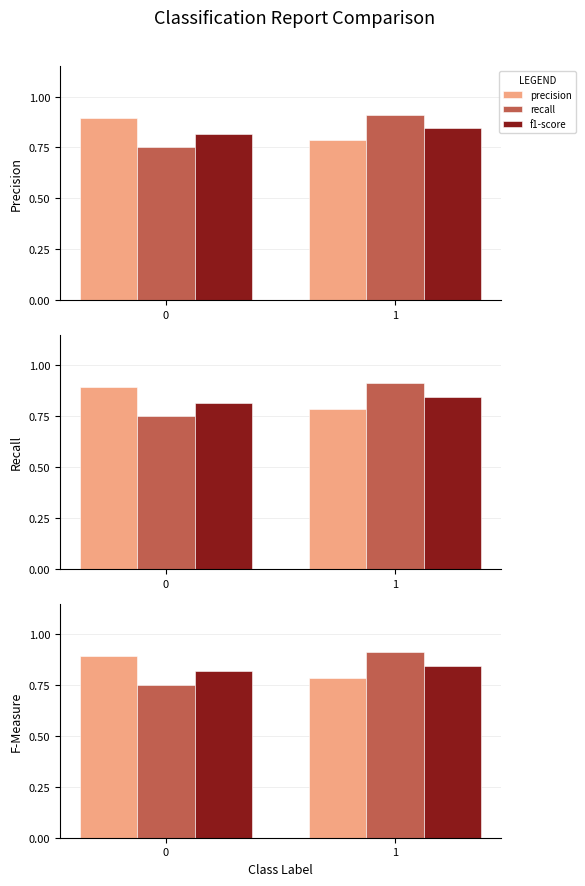

What is the value of the recall bar at the 2nd from the left?

0.9